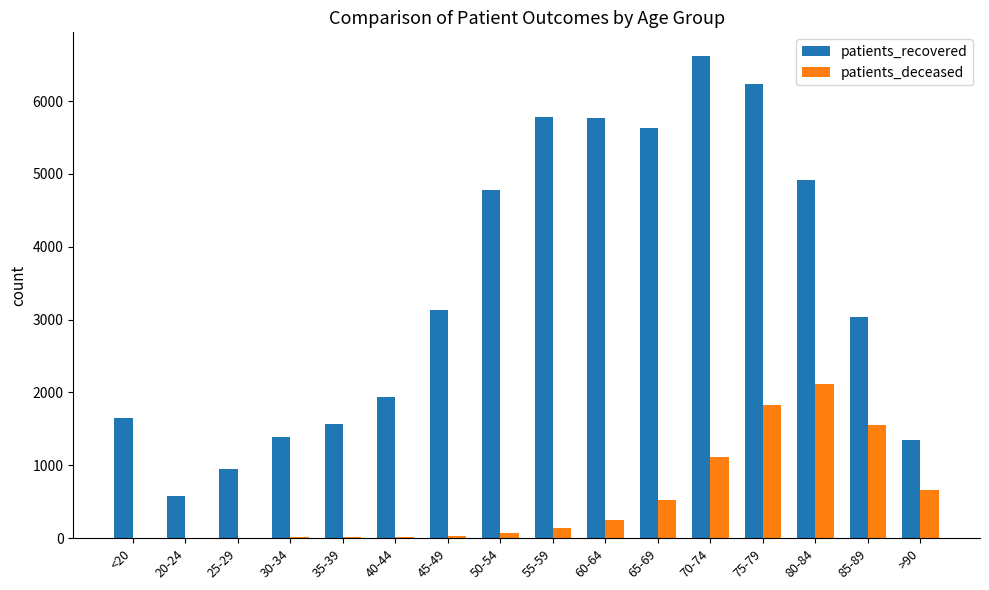

The value of patients_recovered at 65-69 is 5636. True or false?

True